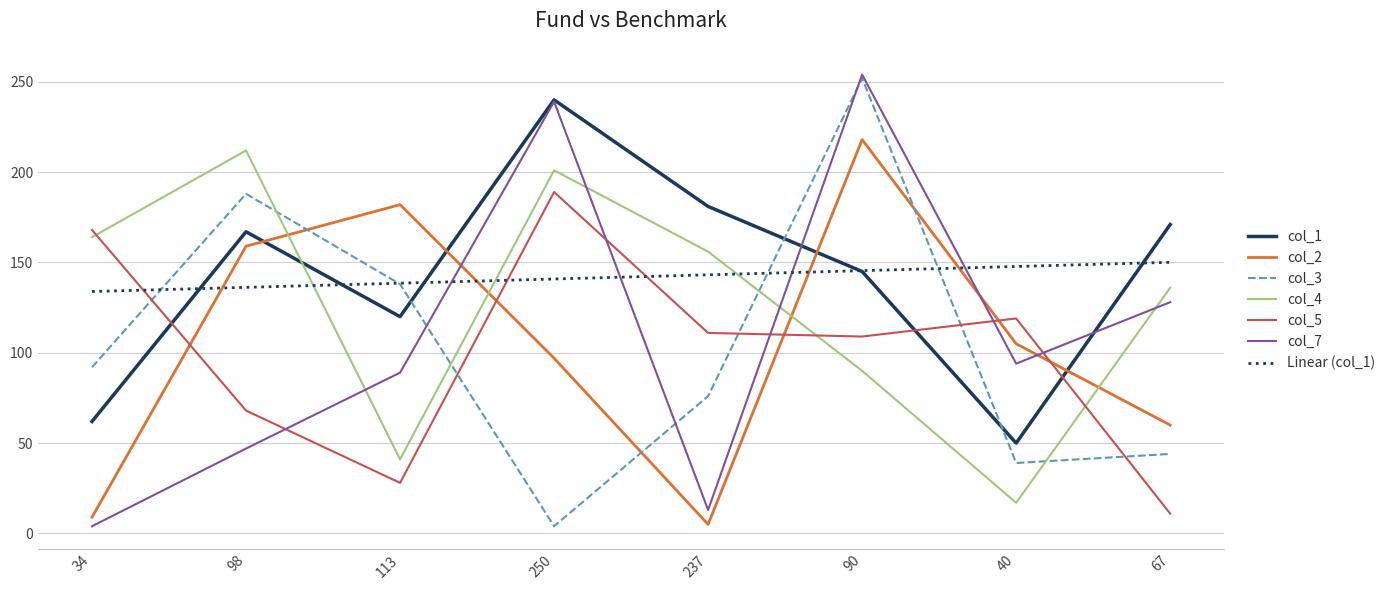

At which category does col_2 reach its first local peak?

113